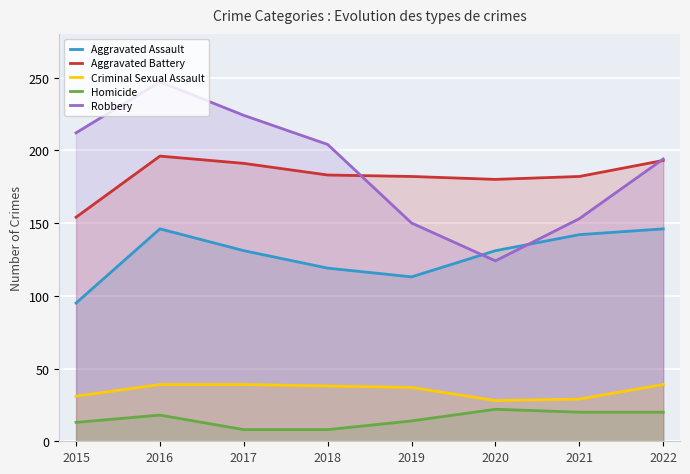

Is it true that Aggravated Assault equals 70 at 2016?

False